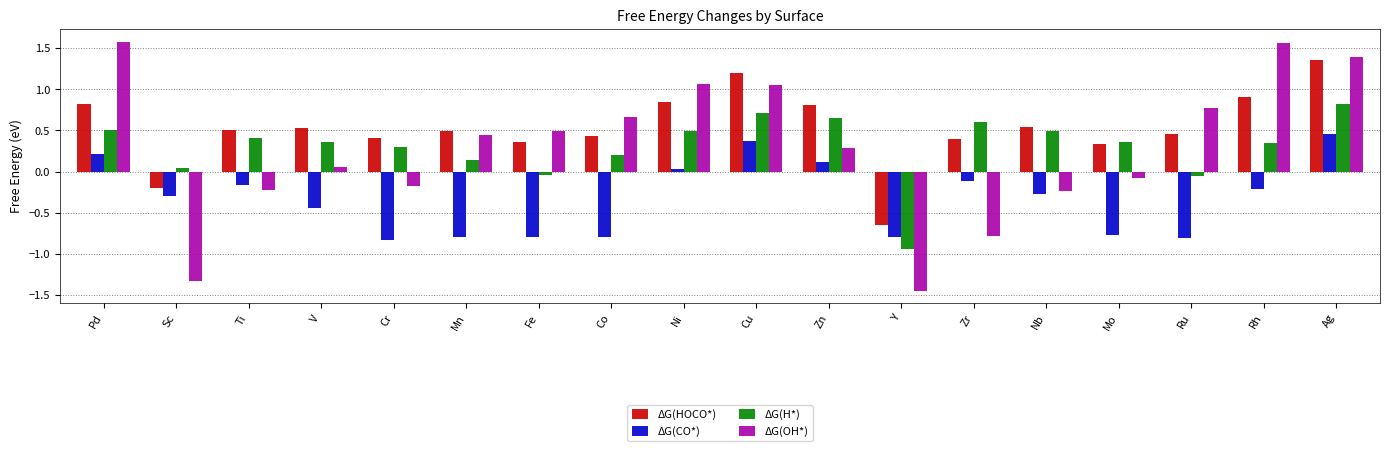

True or false: ΔG(H*) has a value of 1.1 at Zr.

False